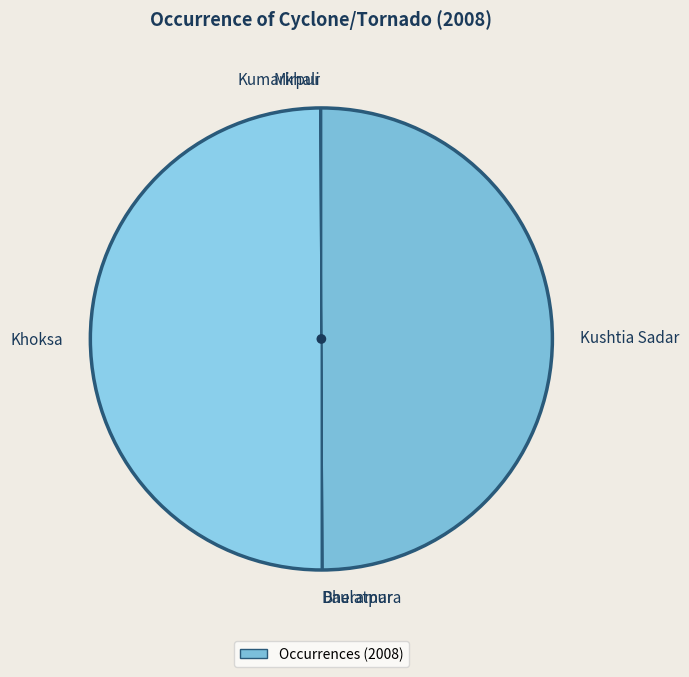

True or false: Khoksa accounts for 50% of the total.

True